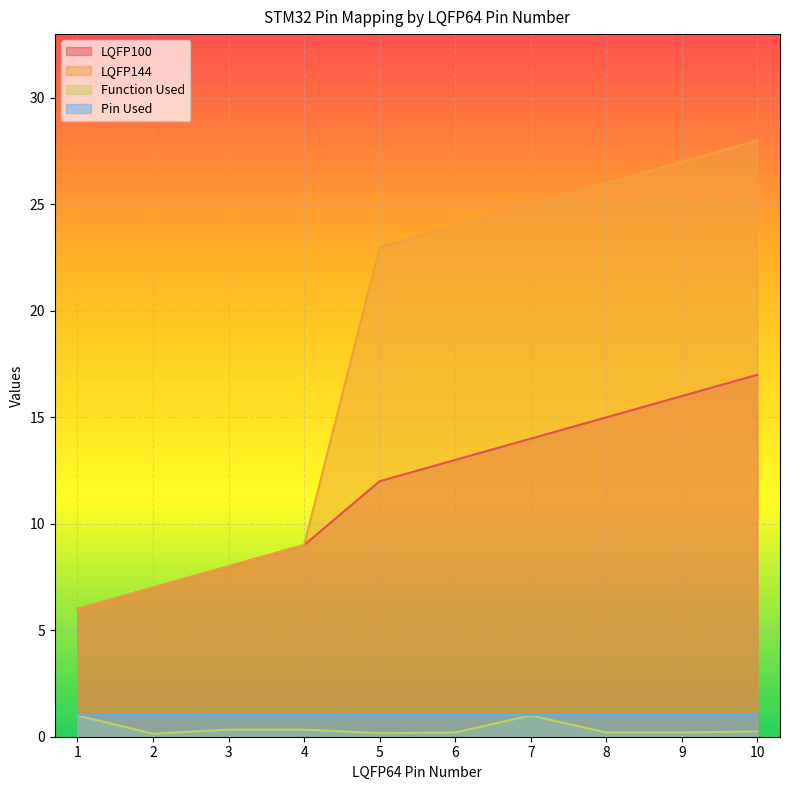

True or false: LQFP144 has a value of 5 at 2.

False